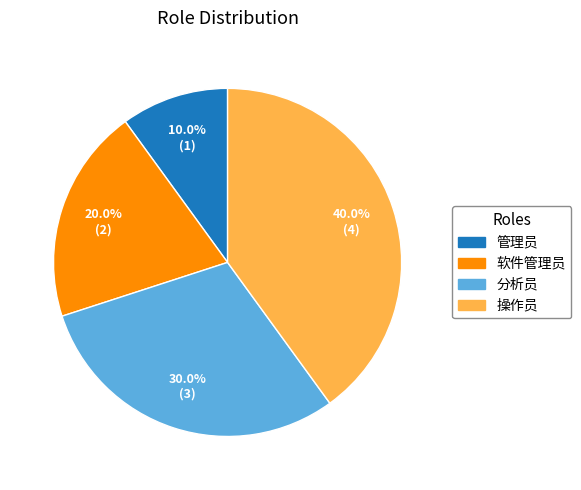

To the nearest percent, what percentage of the pie is 管理员?

10%